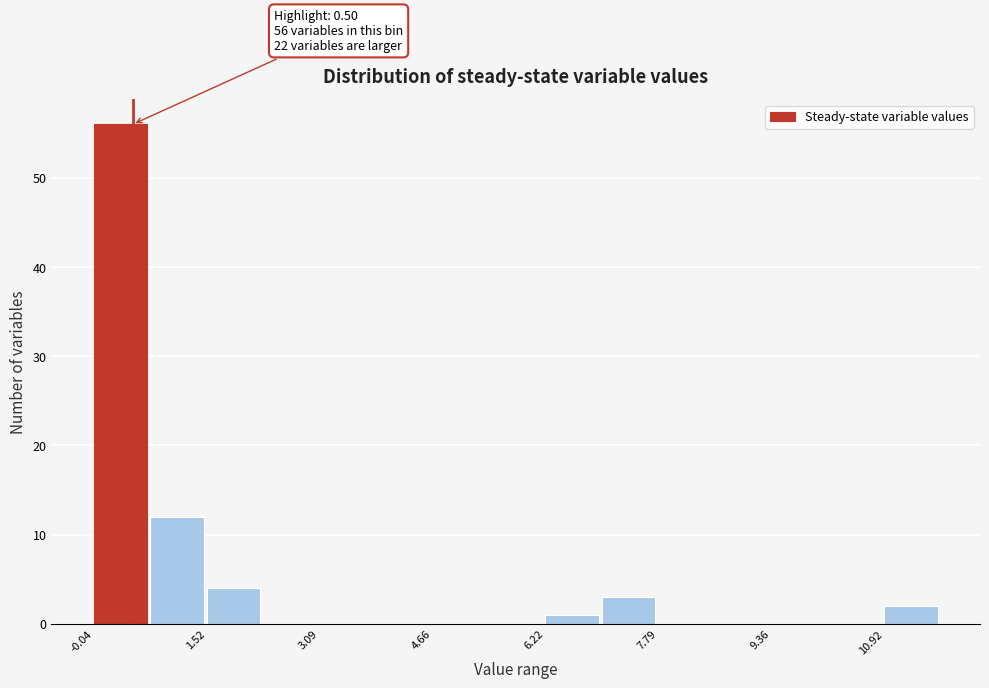

Read against the x-axis, roughly where is the centre of the tallest bar?

0.4